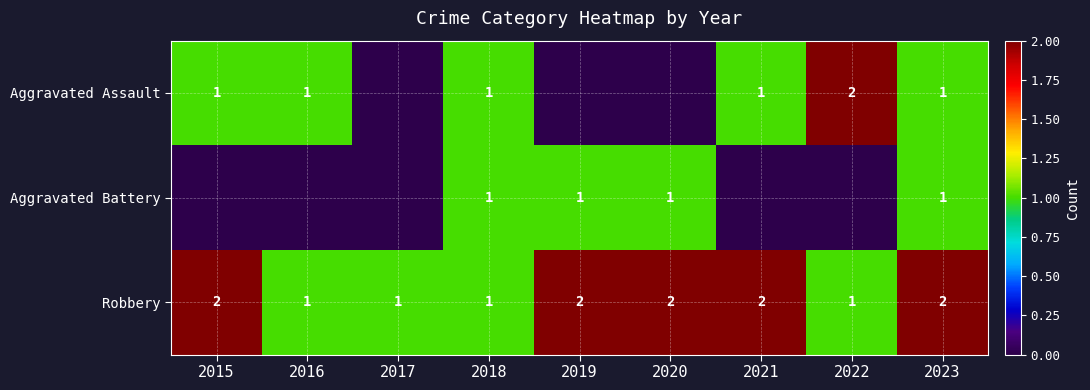

Is it true that Robbery equals 2 at 2021?

True